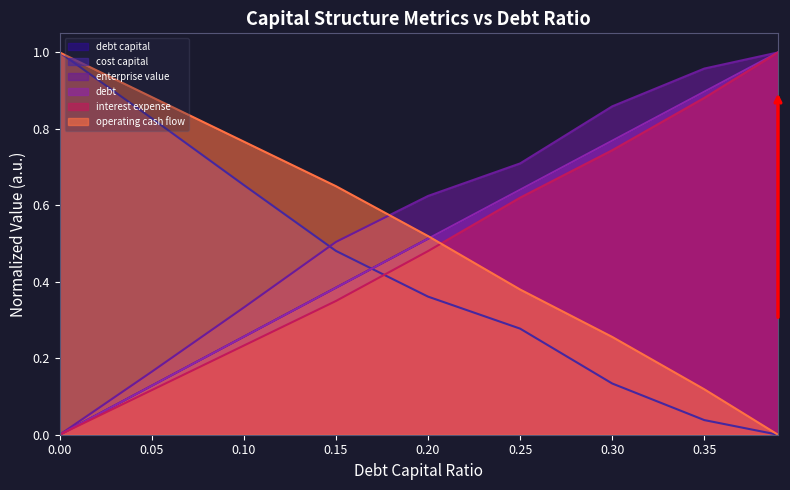

Rank the series by their maximum value, from highest to lowest.

debt_capital, cost_capital, enterprise_value, debt, interest_expense, operating_cash_flow